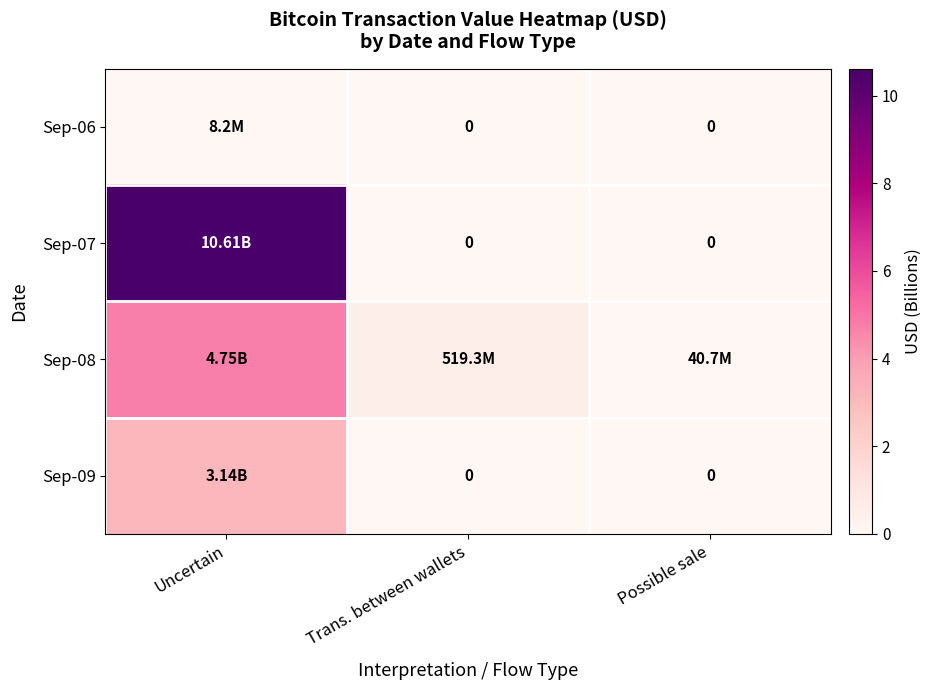

Is the value of Sep-07 at Trans. between wallets greater than the value of Sep-06 at Trans. between wallets?

No